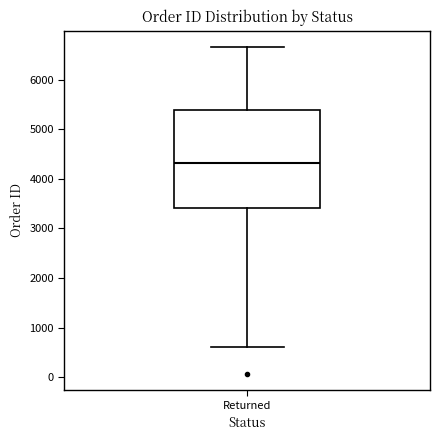

Read this box plot against the y-axis: the position of the median line, the range covered by the box, and the ends of both whiskers. The values are not printed on the chart, so give them approximately, as read against the axis.

median 4300, box 3400 to 5400, whiskers 600 to 6700